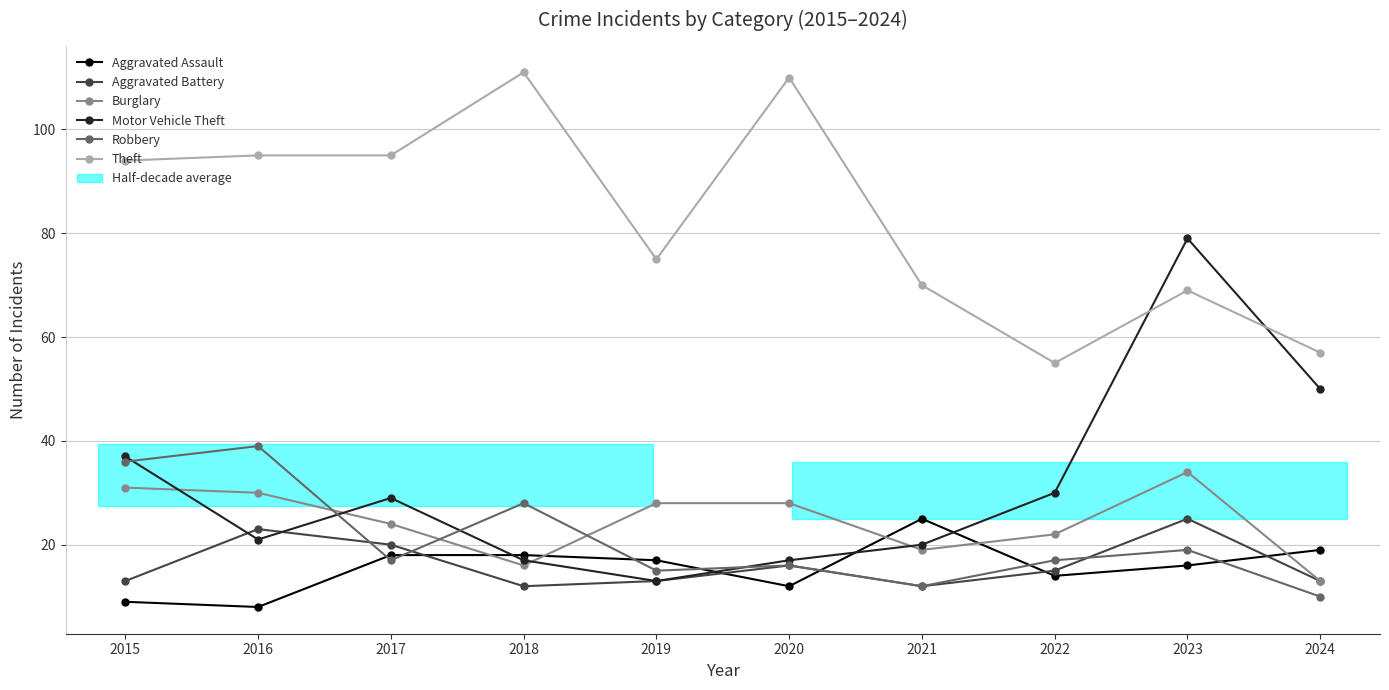

The Aggravated Battery series shows 20 at 2024. True or false?

False